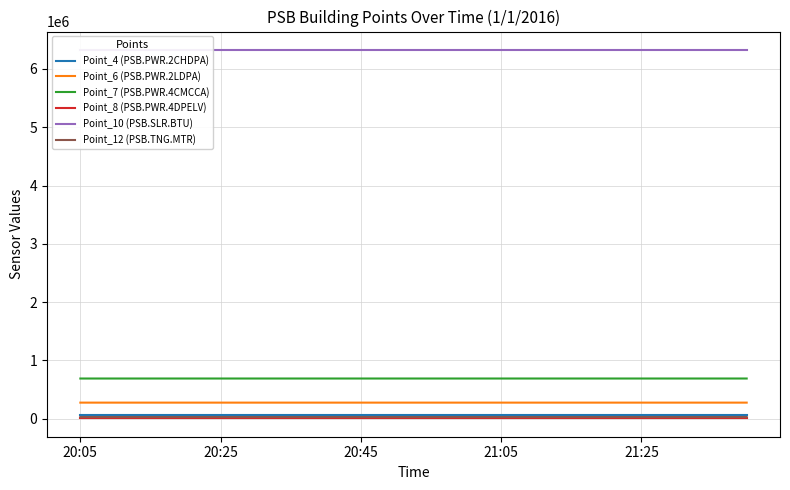

True or false: Point_4 (PSB.PWR.2CHDPA) and Point_6 (PSB.PWR.2LDPA) cross at least once.

False